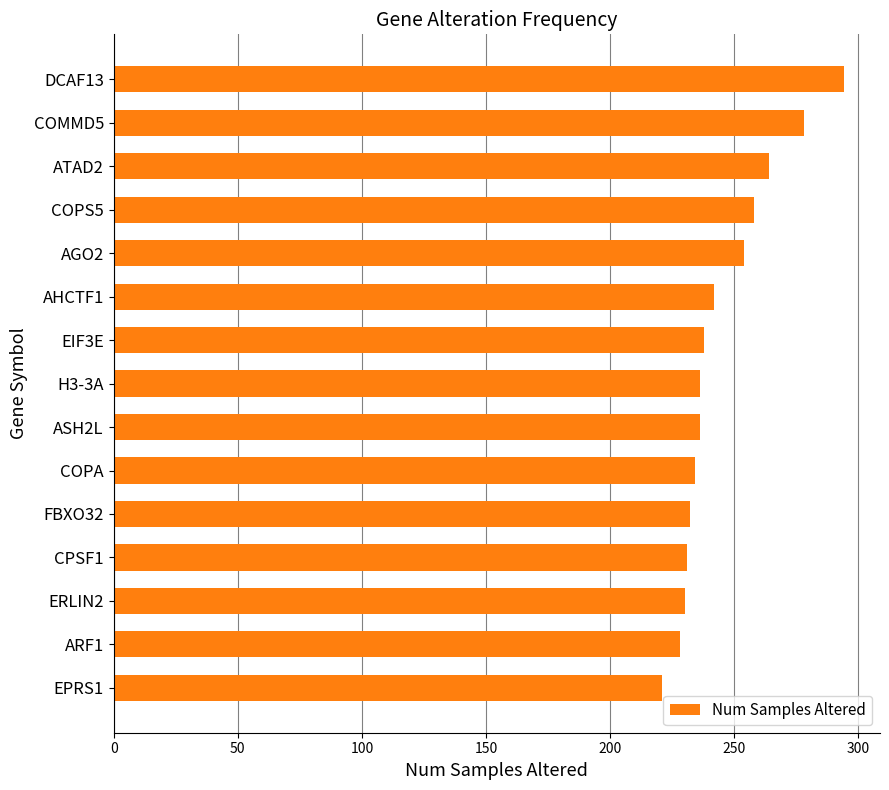

How many distinct data groups are displayed?

1